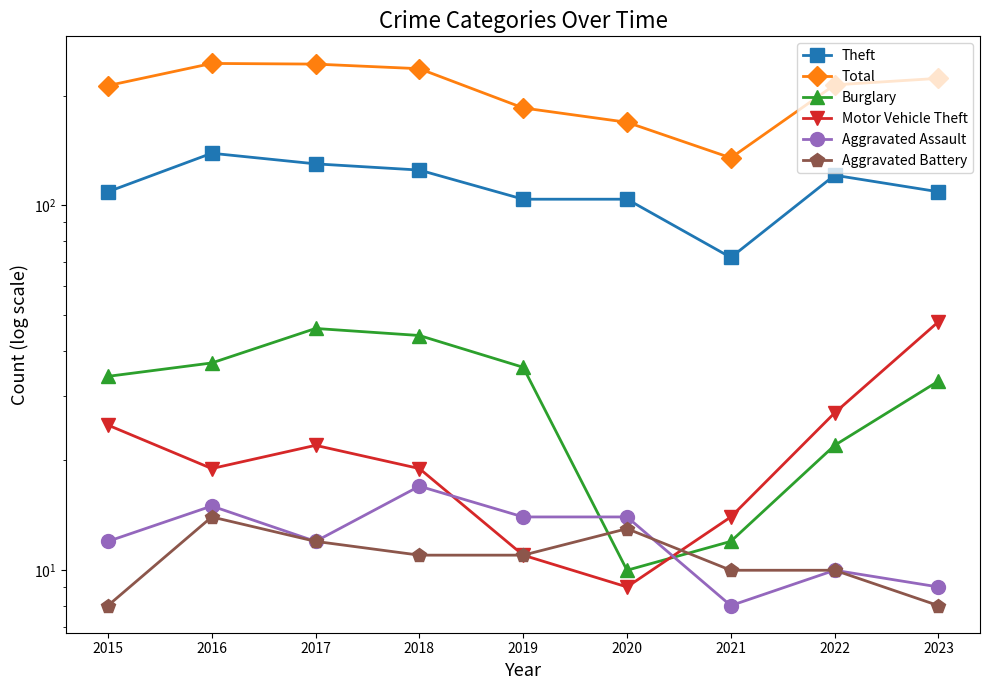

What is the value of the Aggravated Assault point at the 7th from the left?

8